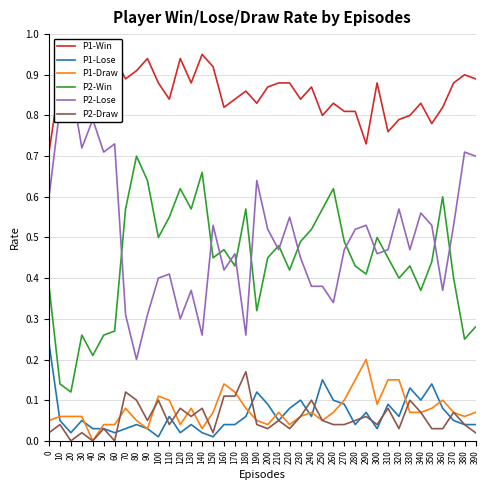

What is the spread (max minus min) of values at 370?

0.8